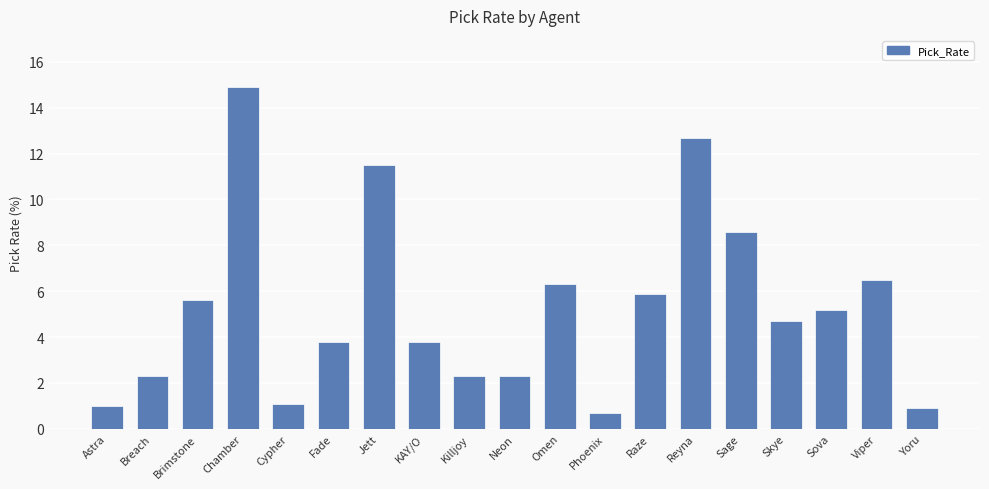

What is the ratio of the value at Chamber to the value at Breach?

6.5